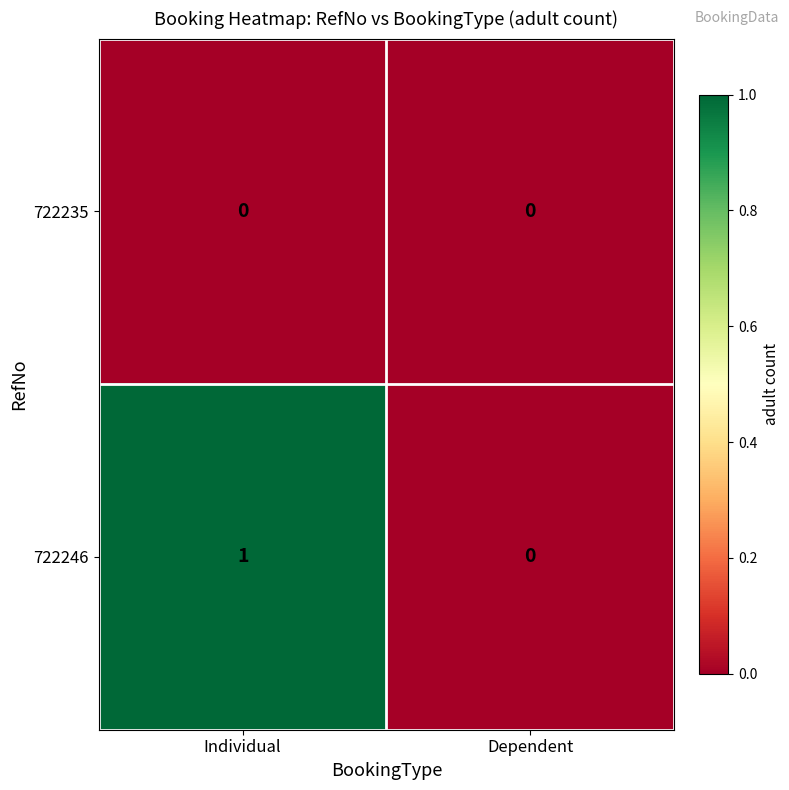

At which category is the sum across all series the highest?

Individual